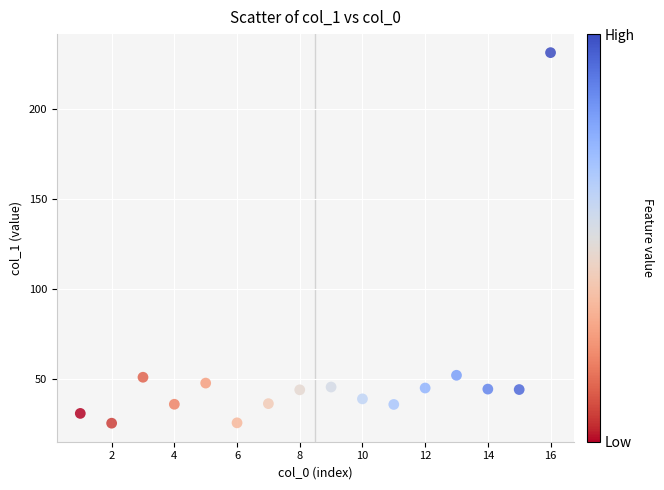

What is the range of Y values (max minus min)?

206.5